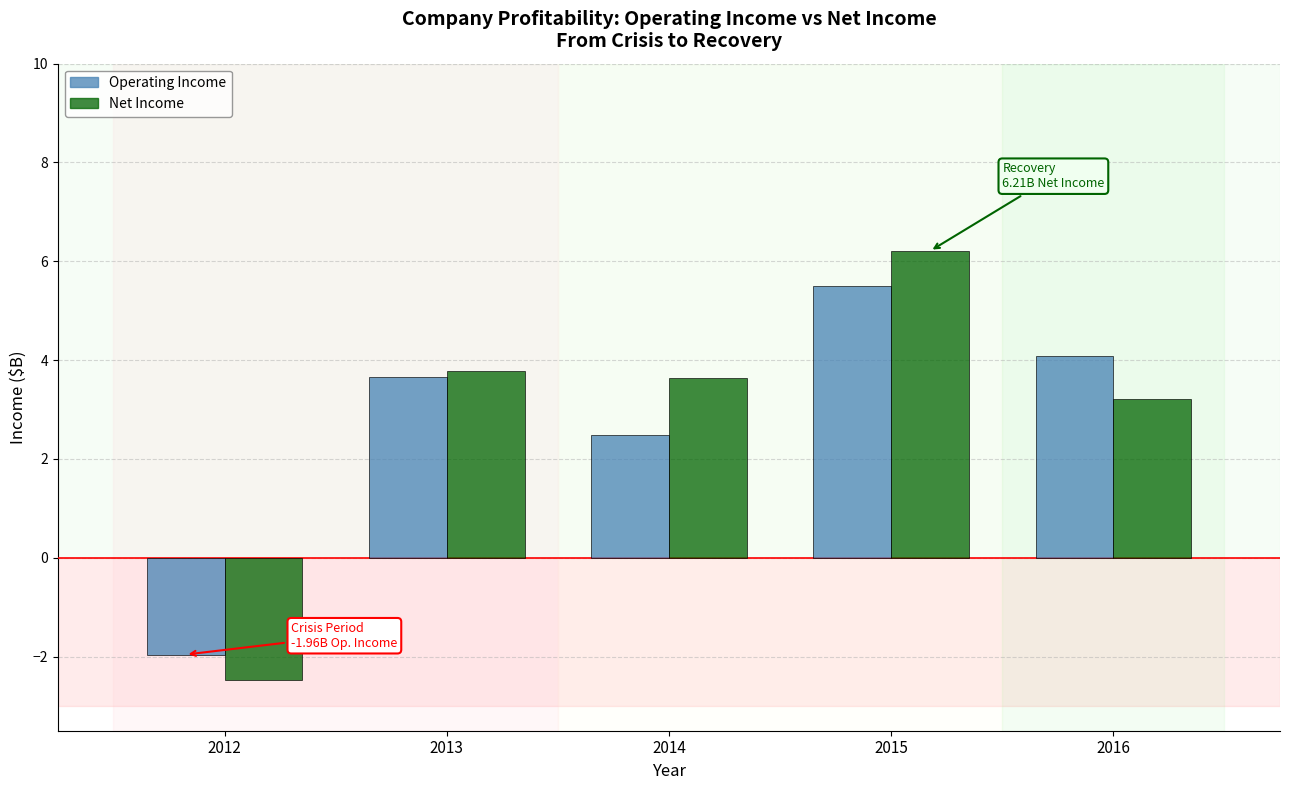

What is the approximate value of Net Income at 2016?

3.2